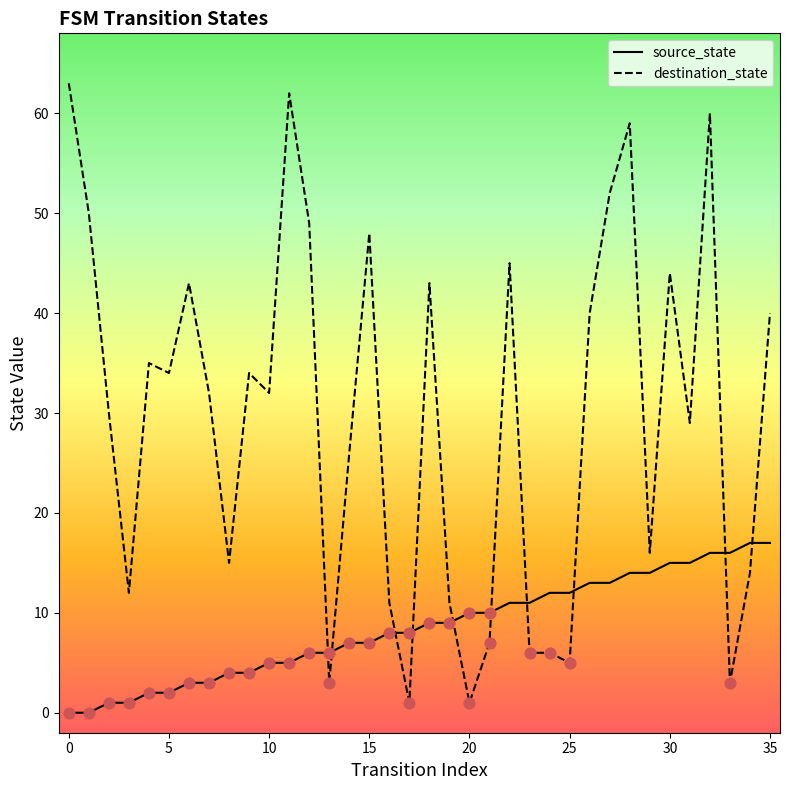

Which series has the largest total across all categories?

destination_state